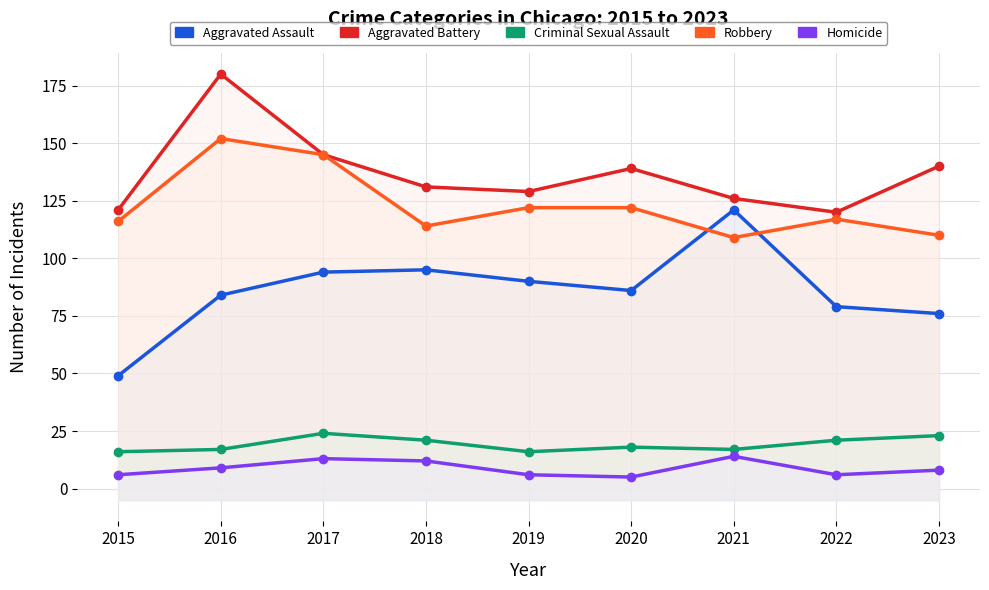

True or false: Aggravated Battery and Homicide cross at least once.

False